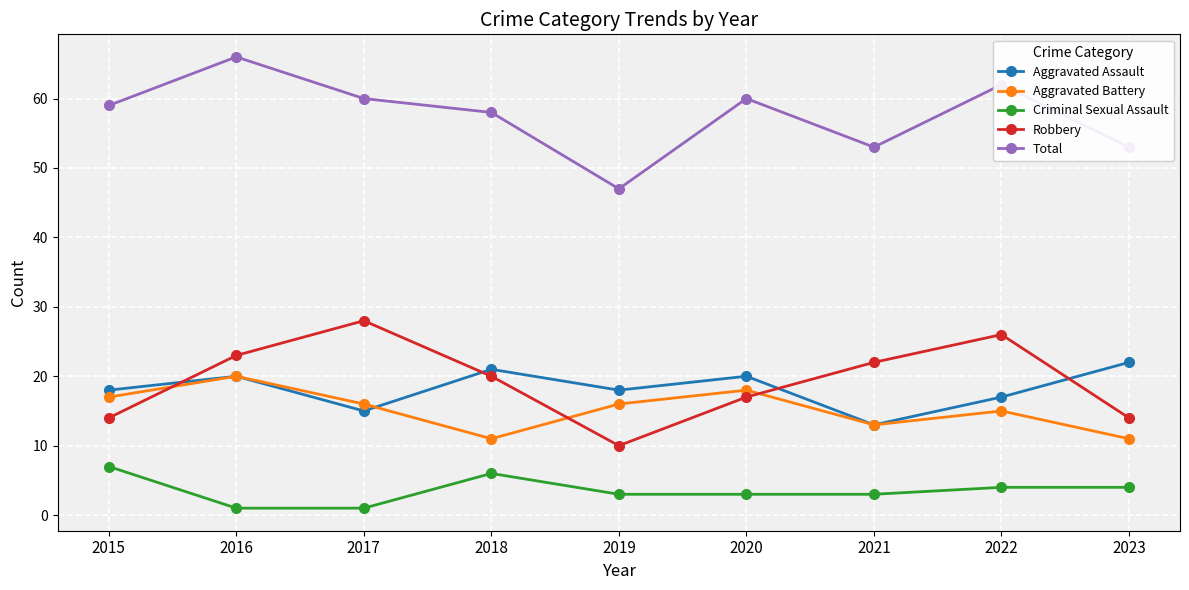

What is the greatest value displayed?

66